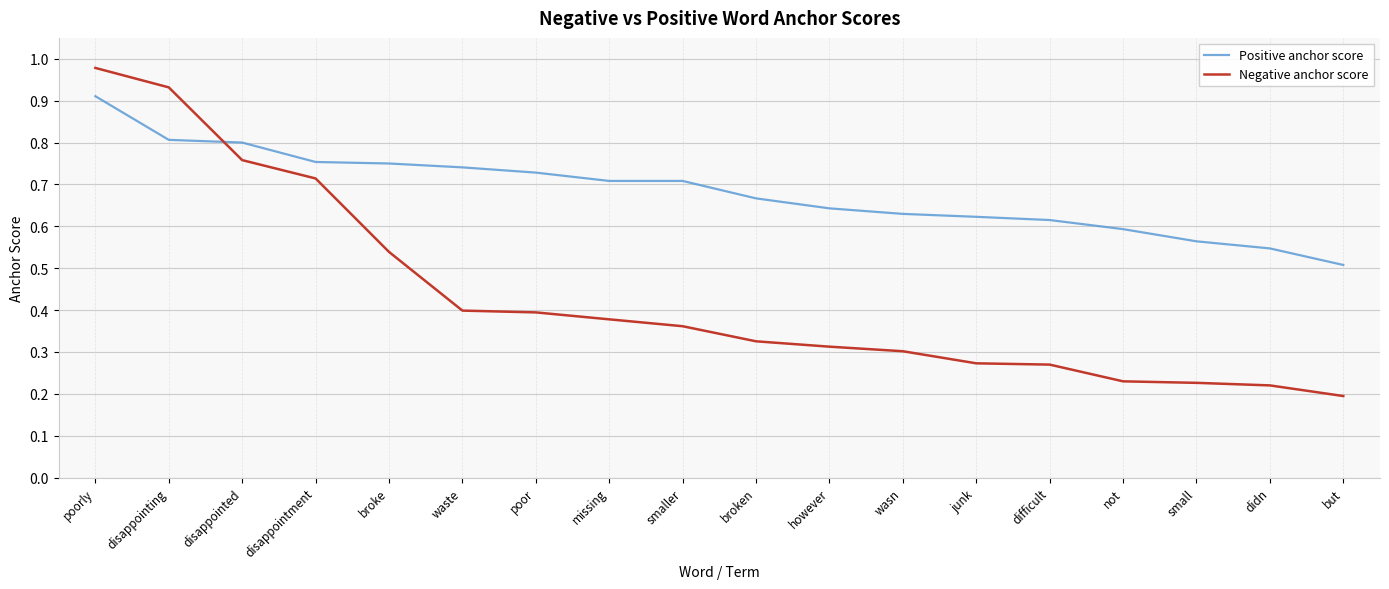

The Negative anchor score series shows 0.3 at difficult. True or false?

True